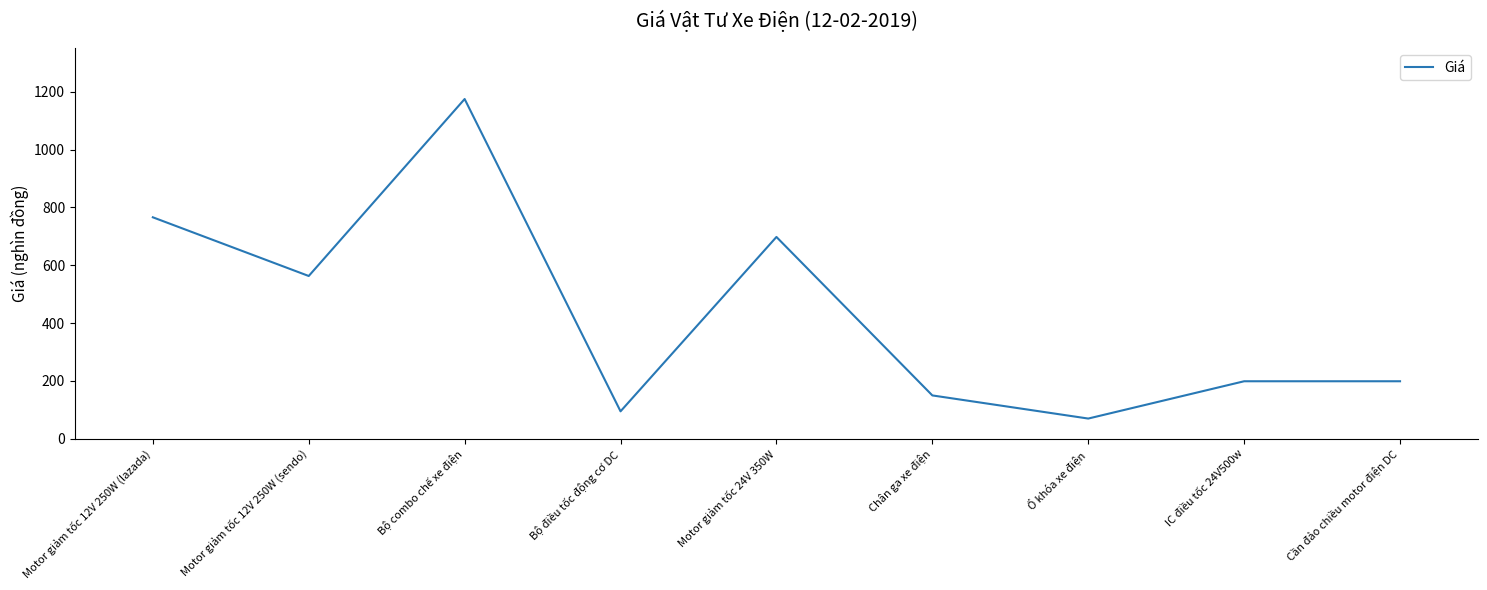

How many values are below 199?

3